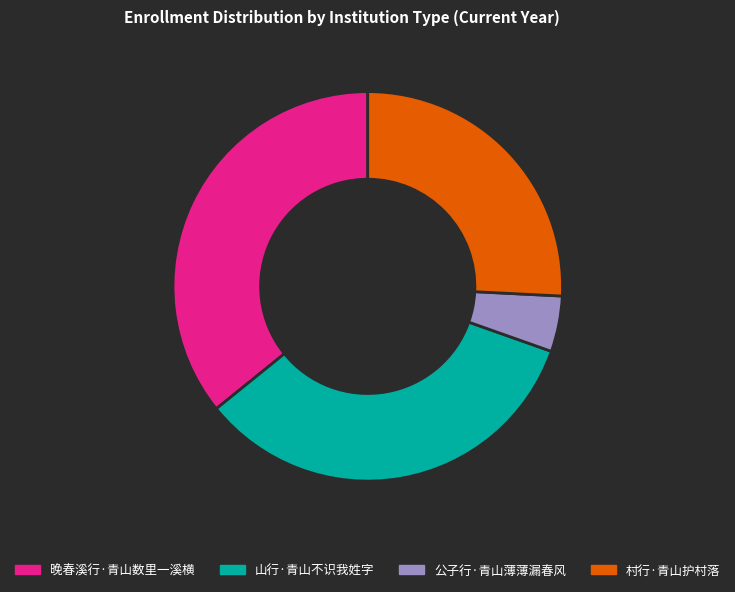

Which category has the biggest portion of the pie?

晚春溪行·青山数里一溪横